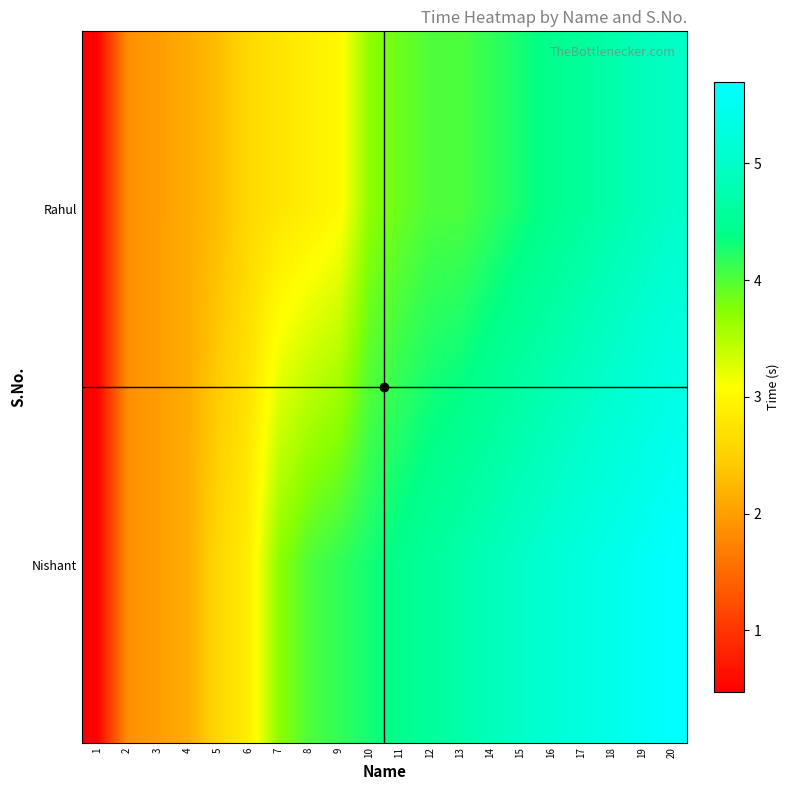

Rank the series by their maximum value, from lowest to highest.

Rahul, Nishant